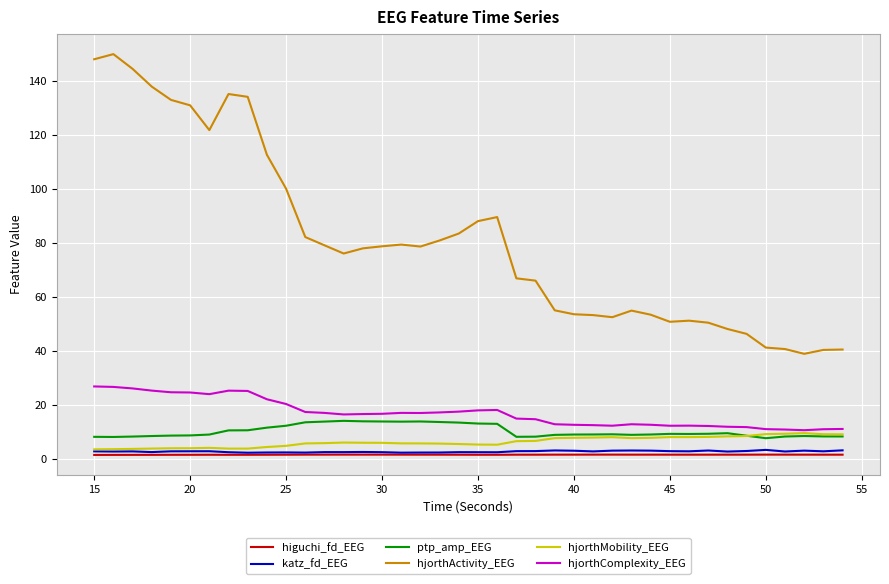

Which series has the largest total across all categories?

hjorthActivity_EEG